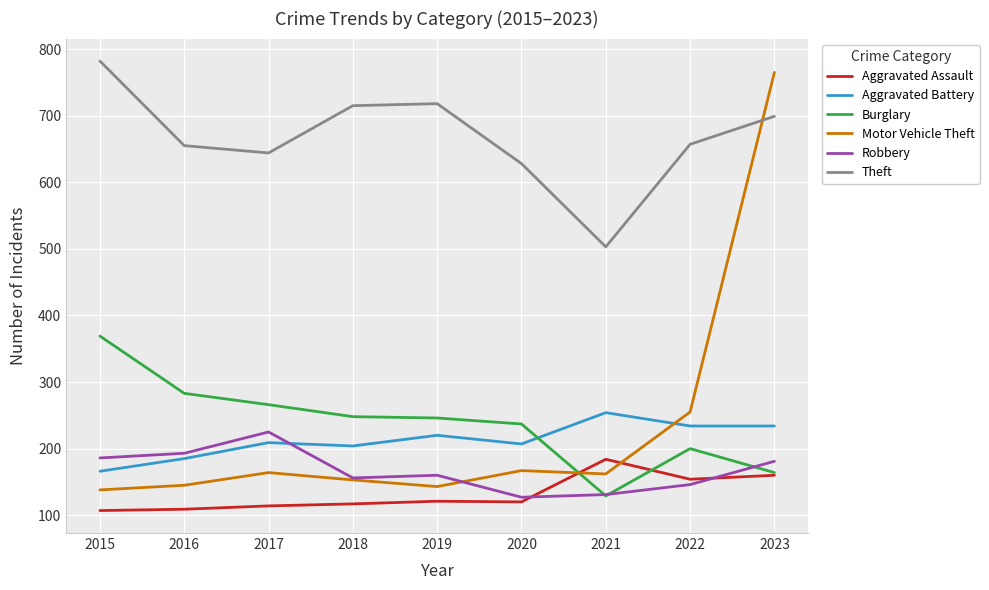

Is the value of Burglary at 2023 greater than the value of Aggravated Assault at 2017?

Yes